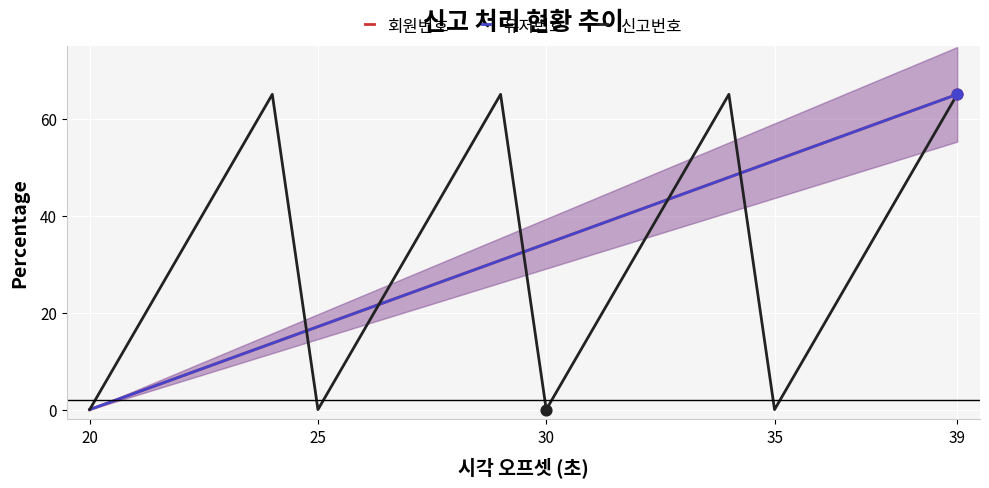

At how many categories does at least one series exceed 62?

4